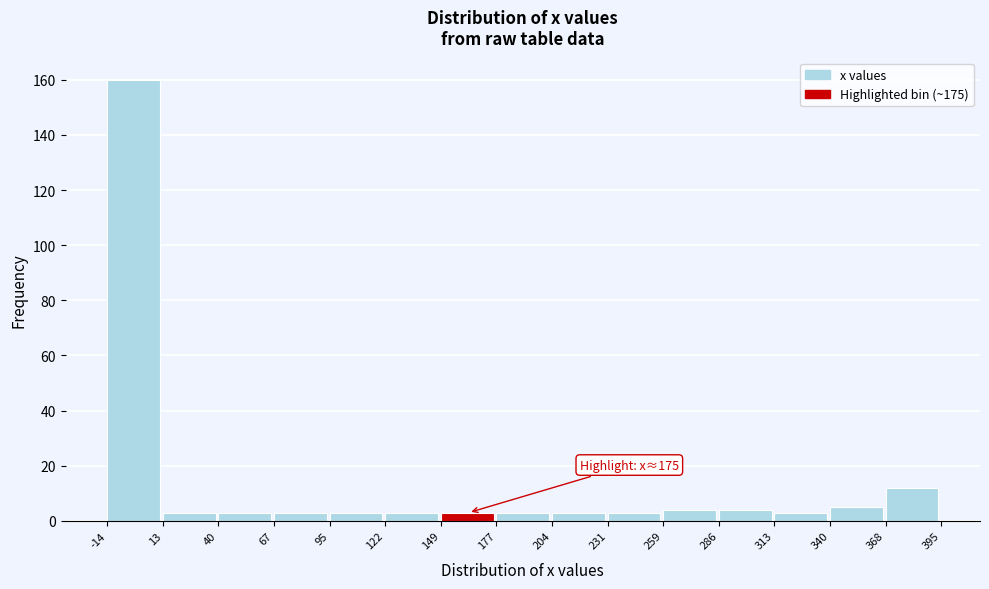

Which range on the x-axis has the tallest bar?

-14 to 13